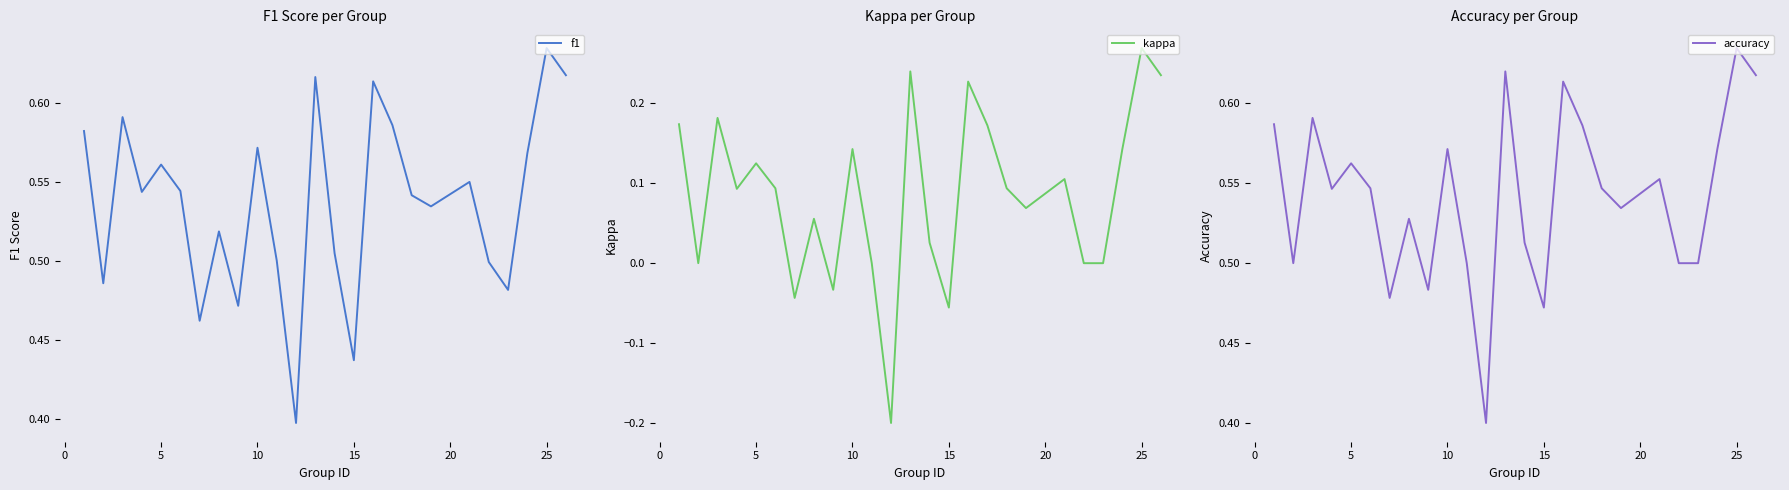

At which label does f1 reach its peak?

25